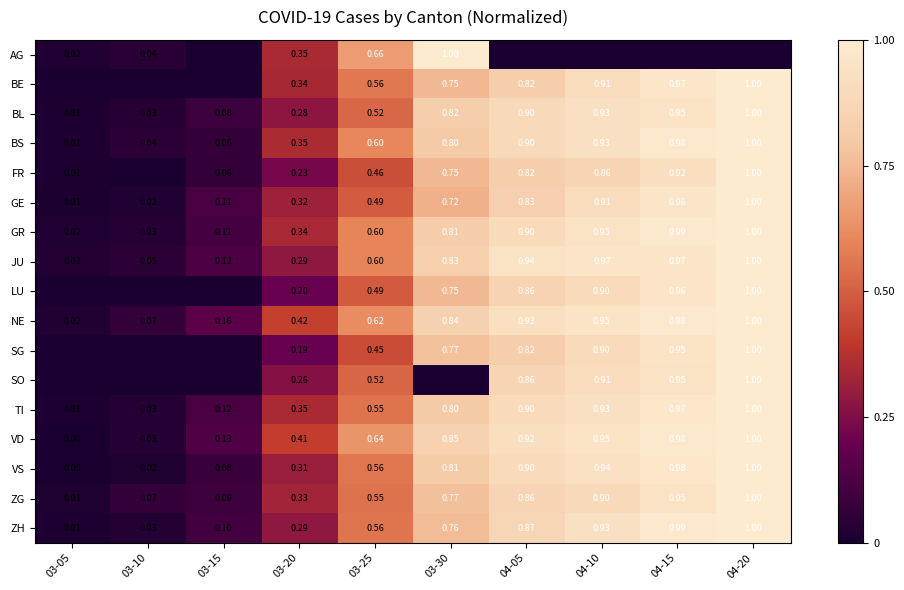

Is the value of ZG at 03-25 greater than the value of BS at 03-05?

Yes